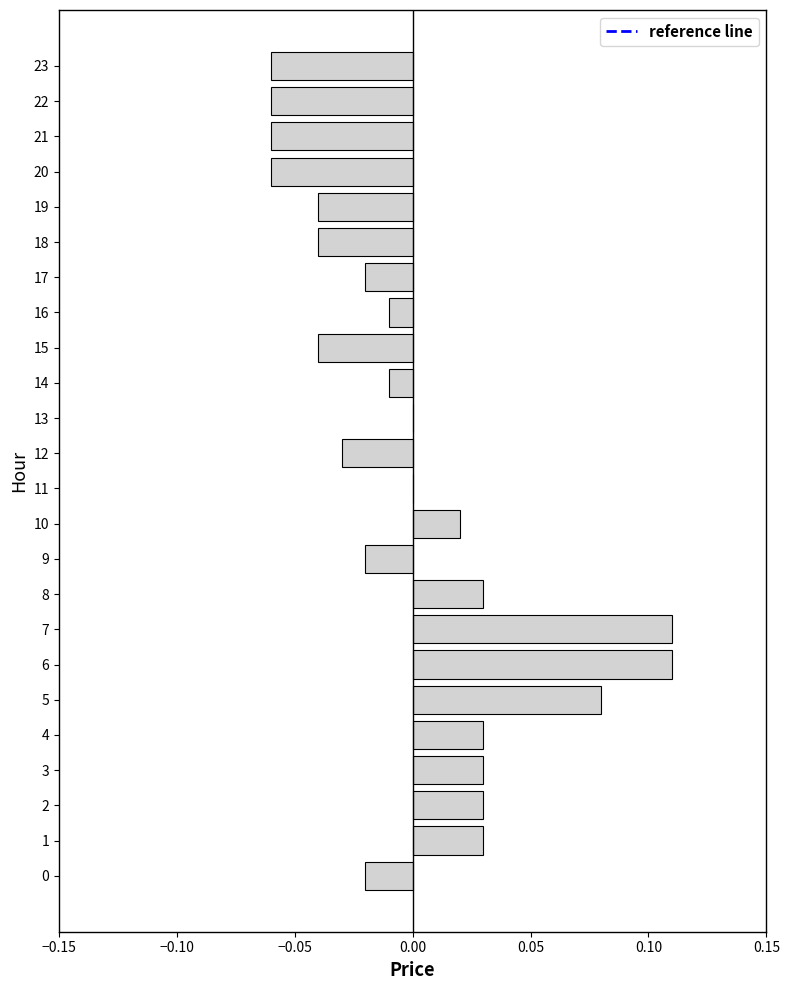

Which has a higher value, 9 or 3?

3